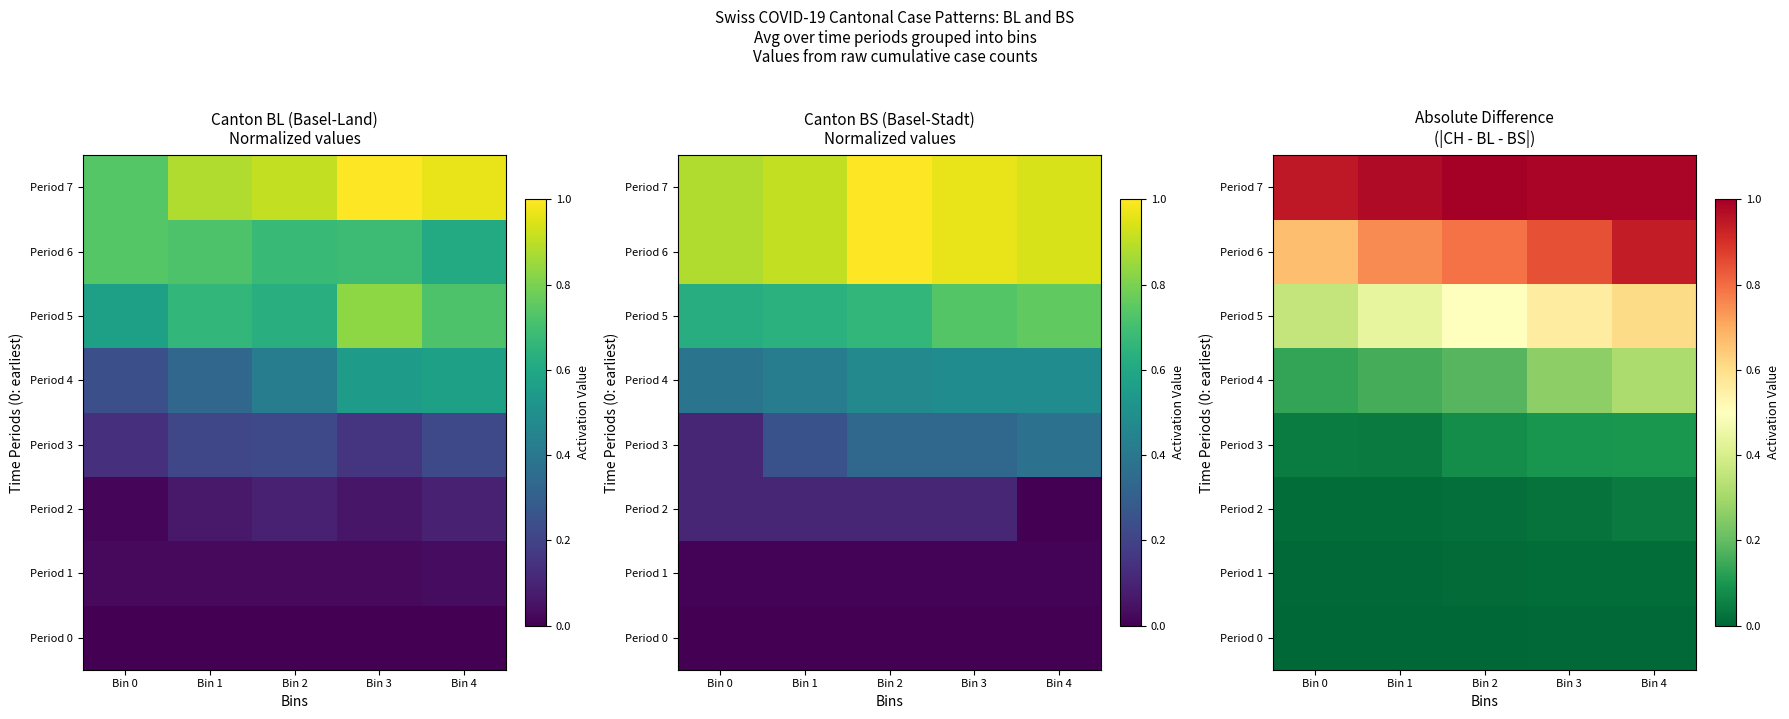

What is the spread (max minus min) of values at Bin 0?

0.9